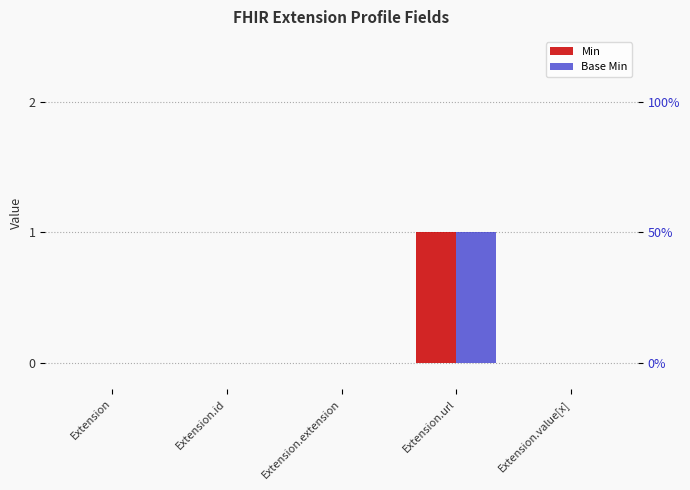

Which series has the largest range (max minus min)?

Min